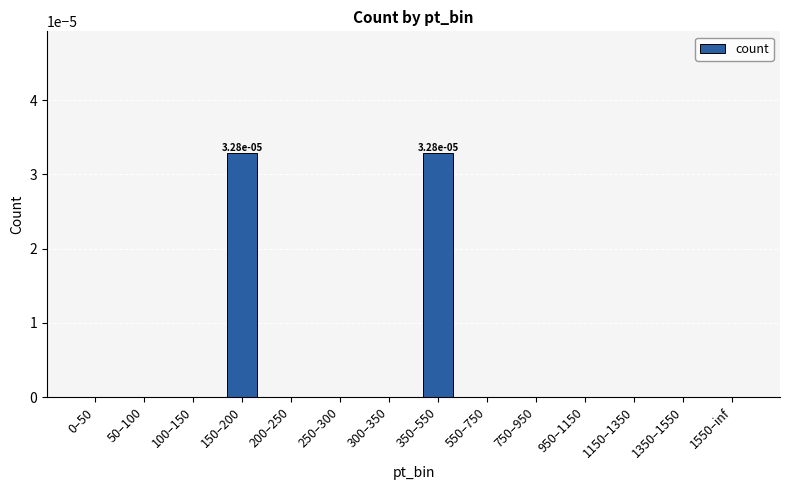

The value at 200–250 is 0.0. True or false?

True